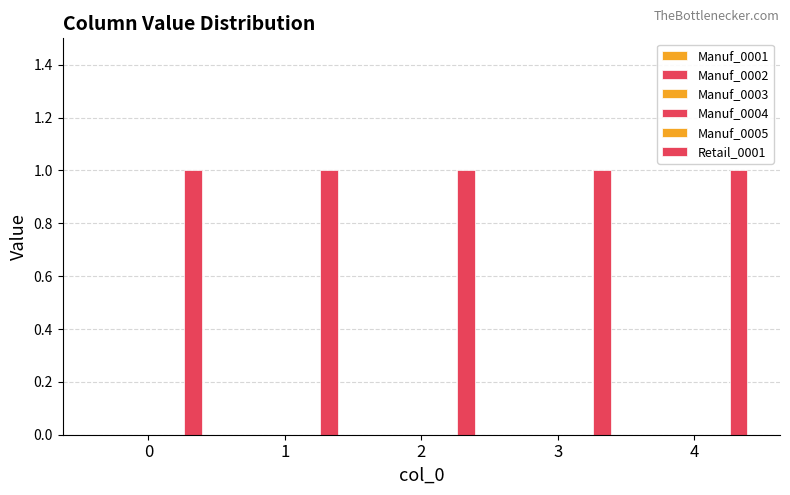

Between 3 and 2, which is larger?

3